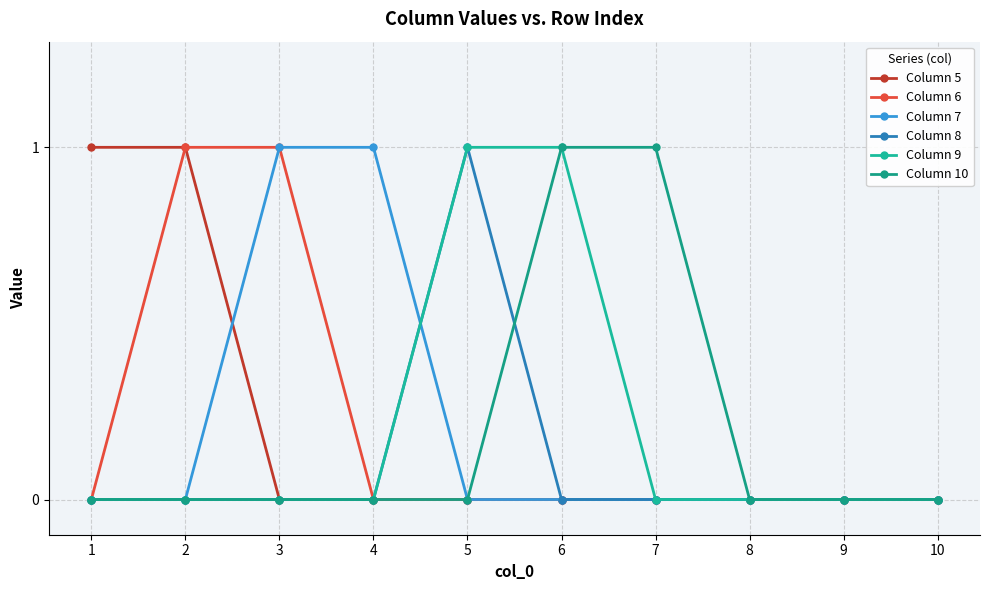

Between 5 and 6, which series saw the biggest shift?

Column 8